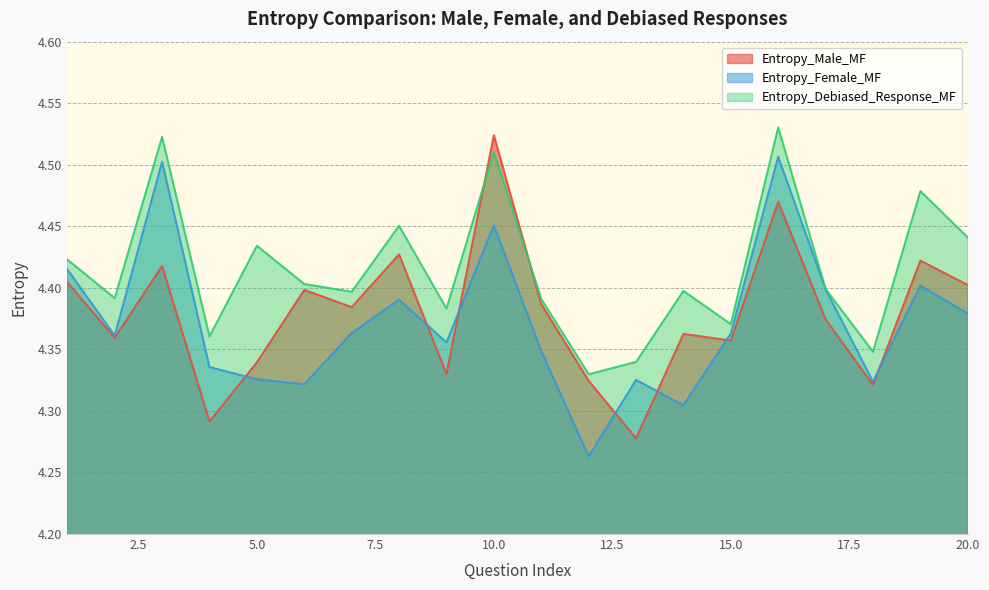

What is the difference between the Entropy_Male_MF values at 6 and 10?

0.1